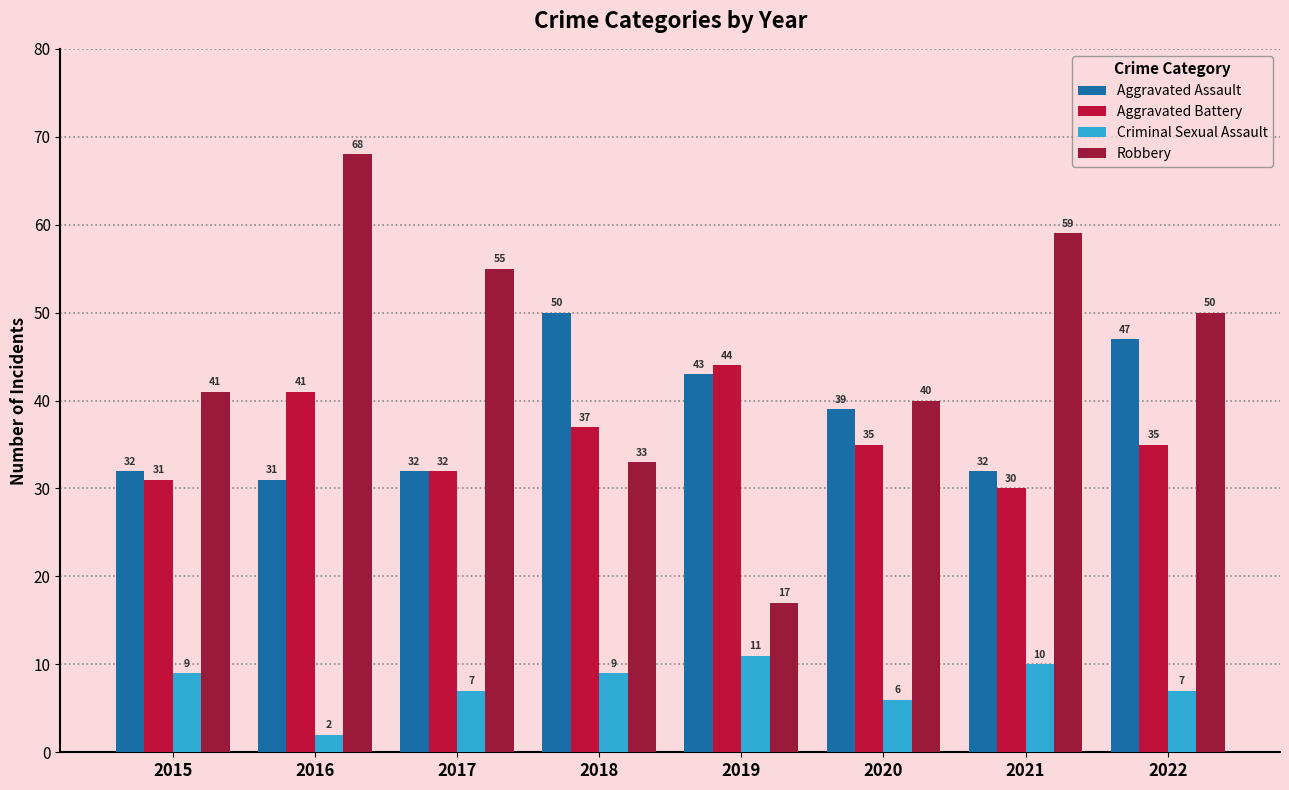

Which series has the largest total across all categories?

Robbery